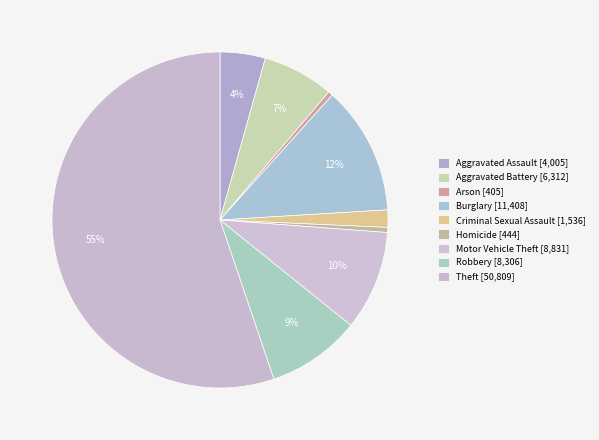

To the nearest percent, what percentage of the pie is Burglary?

12%